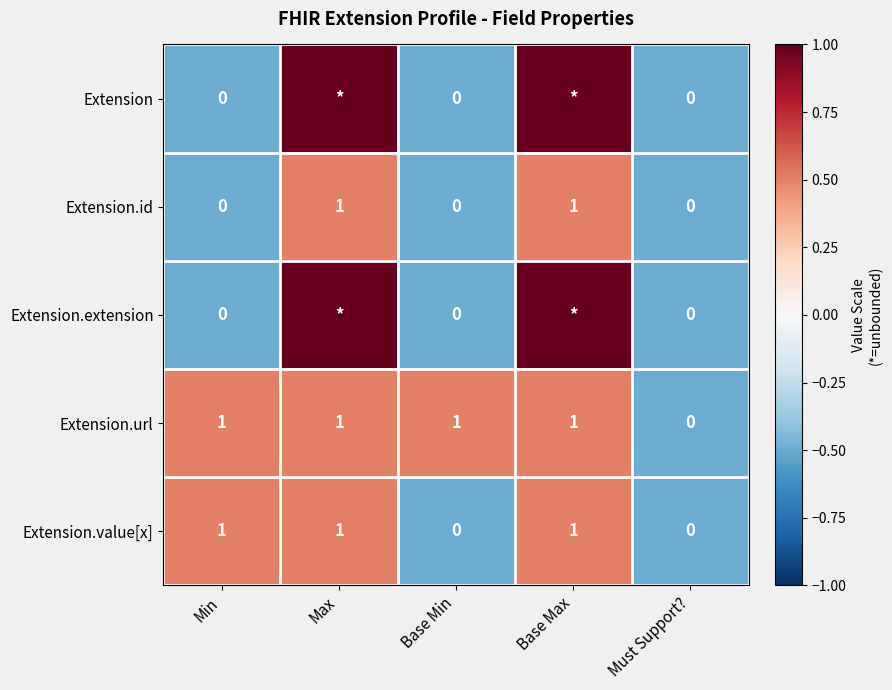

Count the Extension.value[x] values in the range 0 to 1.

5